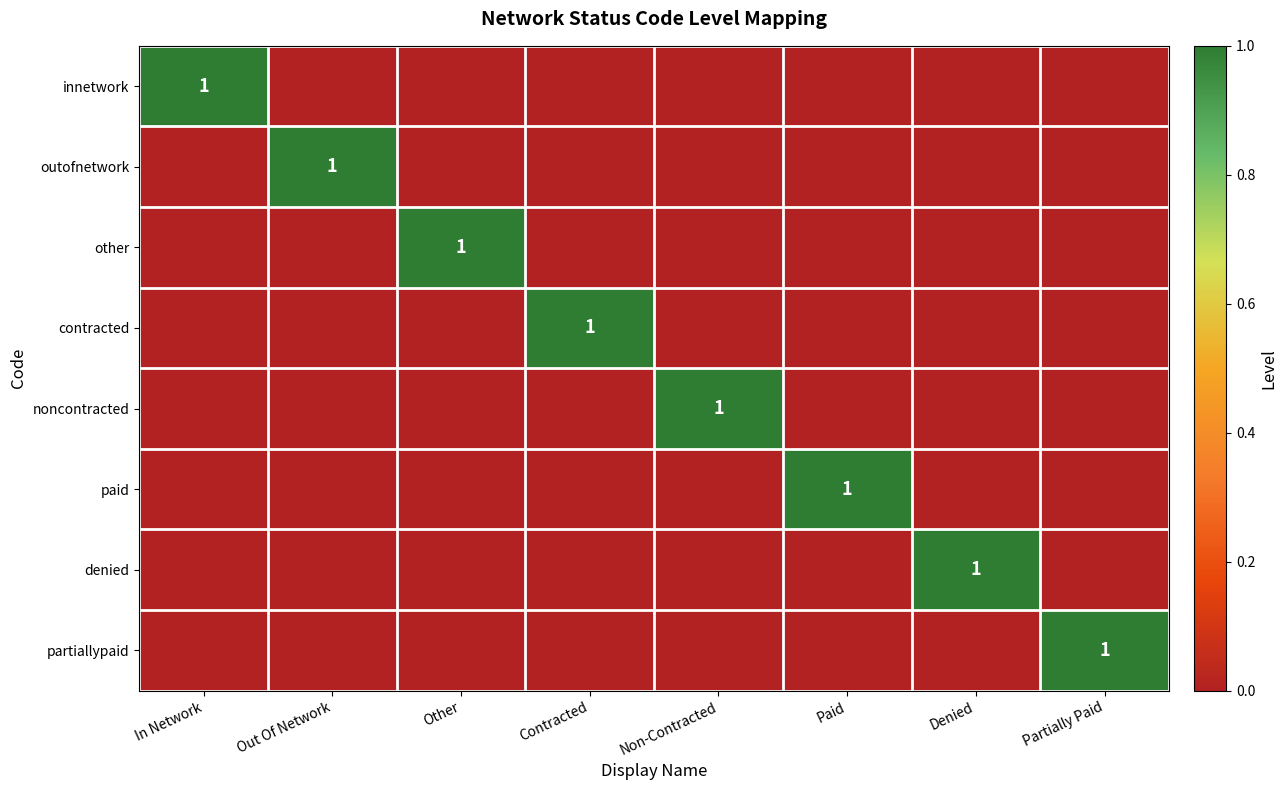

Between Paid and Out Of Network, which is larger?

Paid